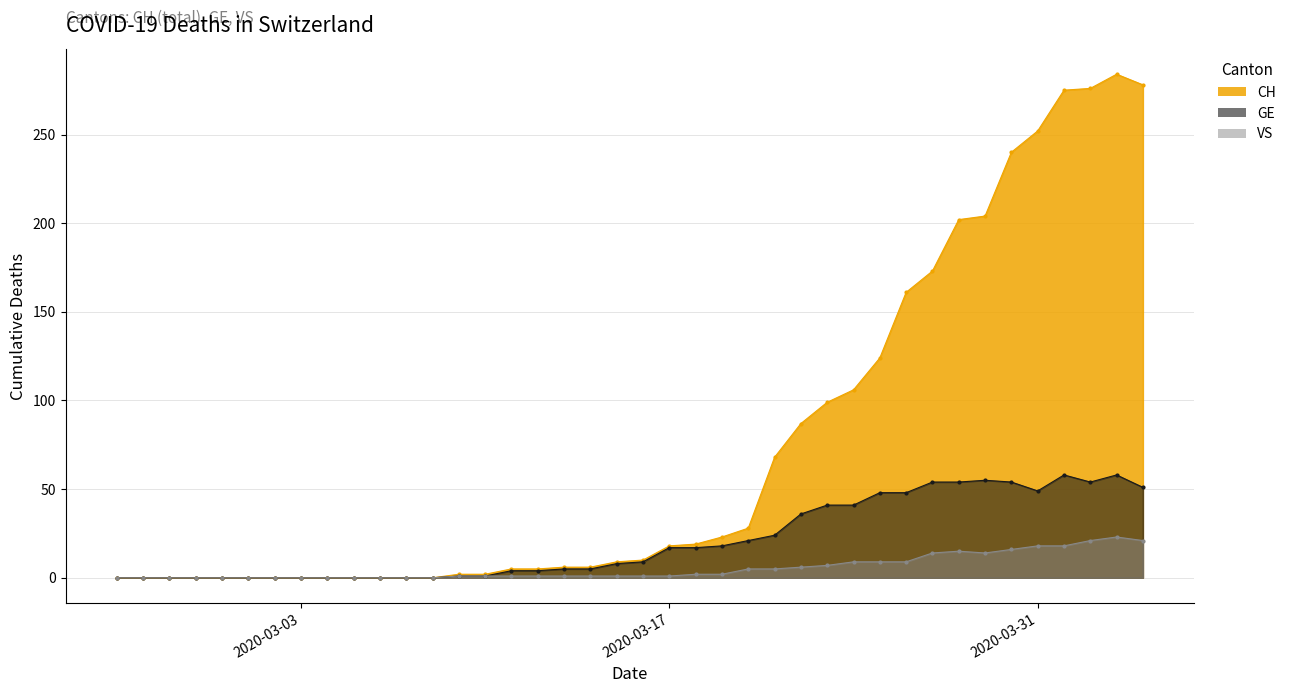

The GE series shows 0 at 2020-03-07. True or false?

True